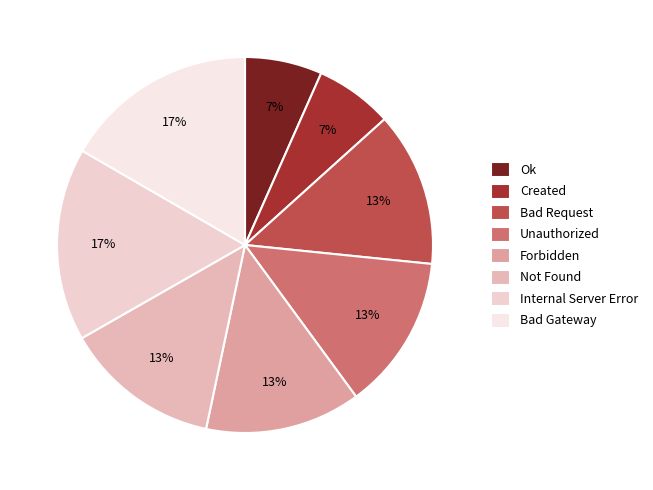

Which category has the smallest portion of the pie?

Ok